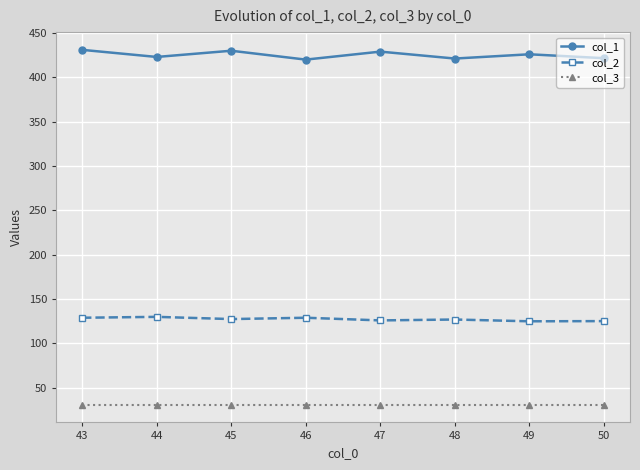

What is the total value across all series at 48?

579.2